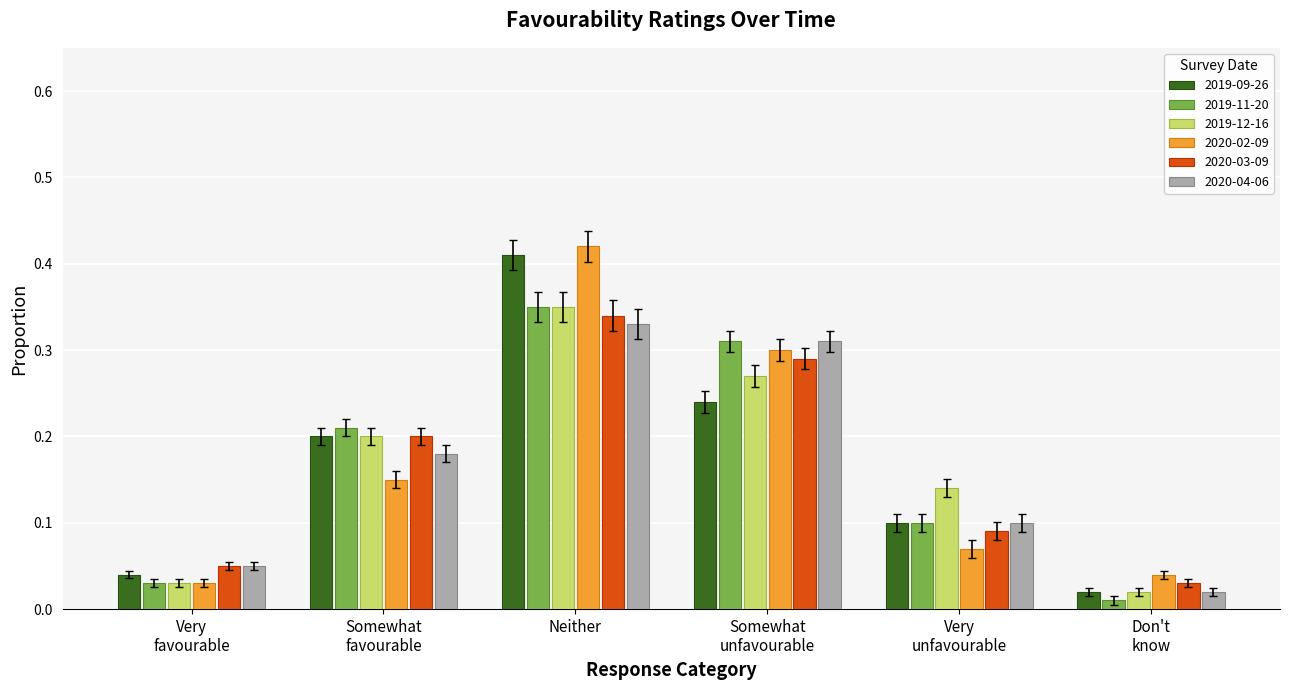

Which label corresponds to the largest value in the chart?

Neither